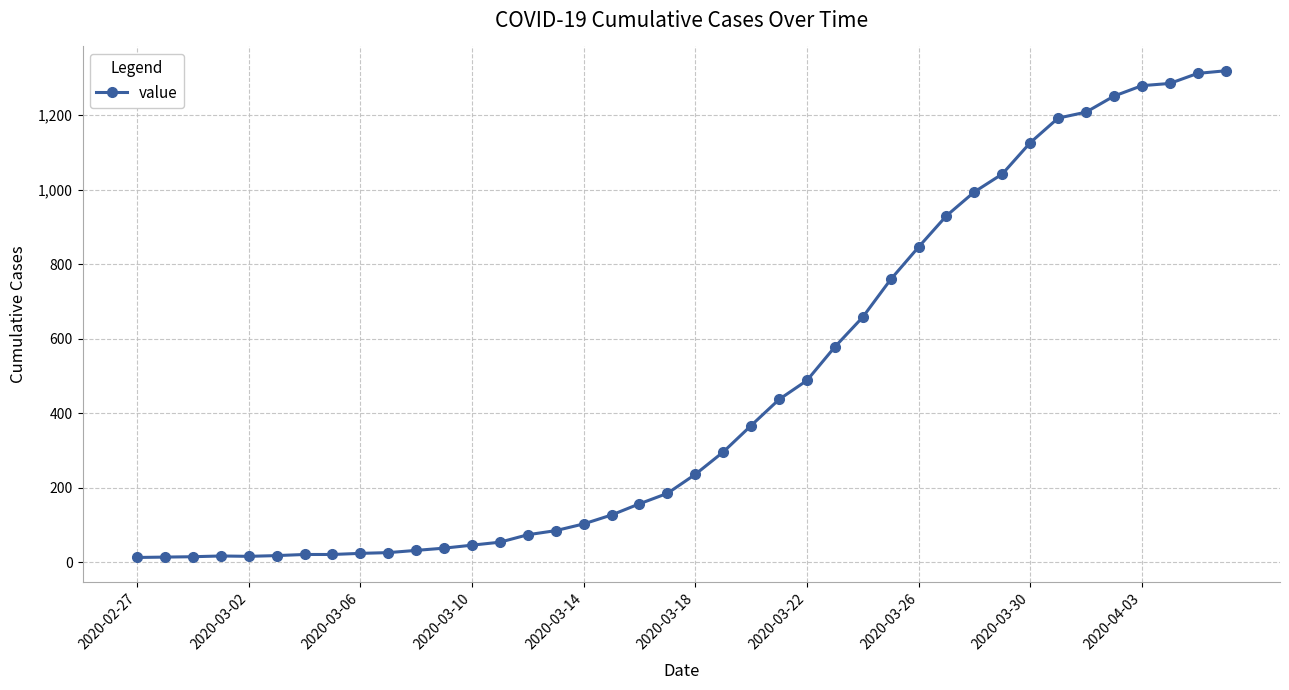

What is the sum of all values?

18689